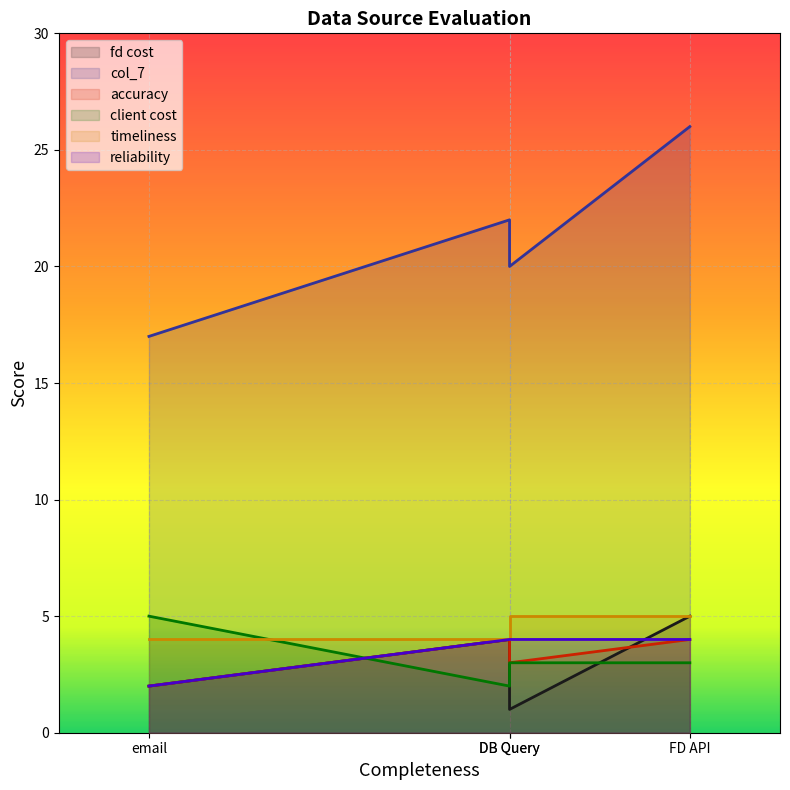

True or false: reliability and timeliness cross at least once.

False